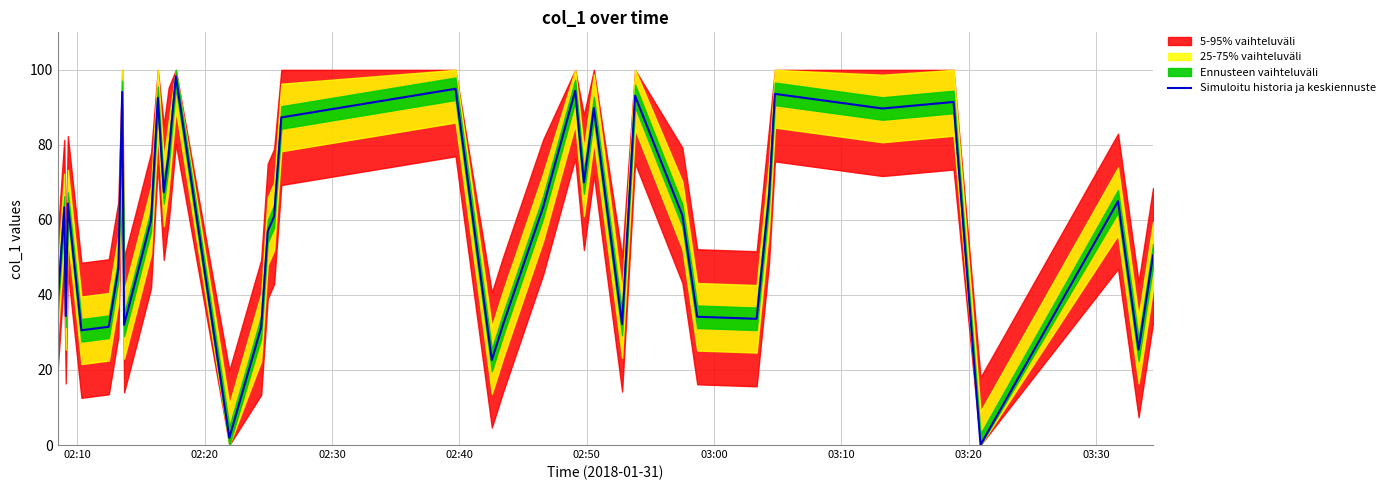

What is the difference between the second highest and minimum values?

94.9